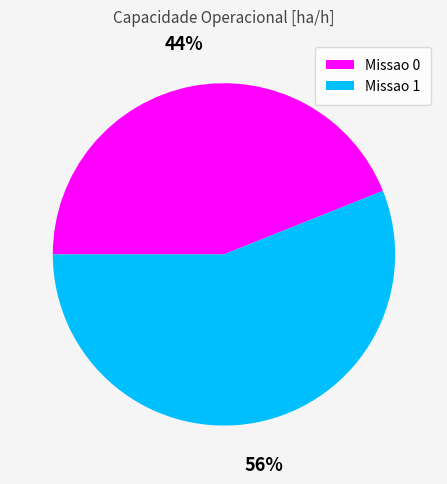

To the nearest percent, what portion does Missao 0 represent?

44%